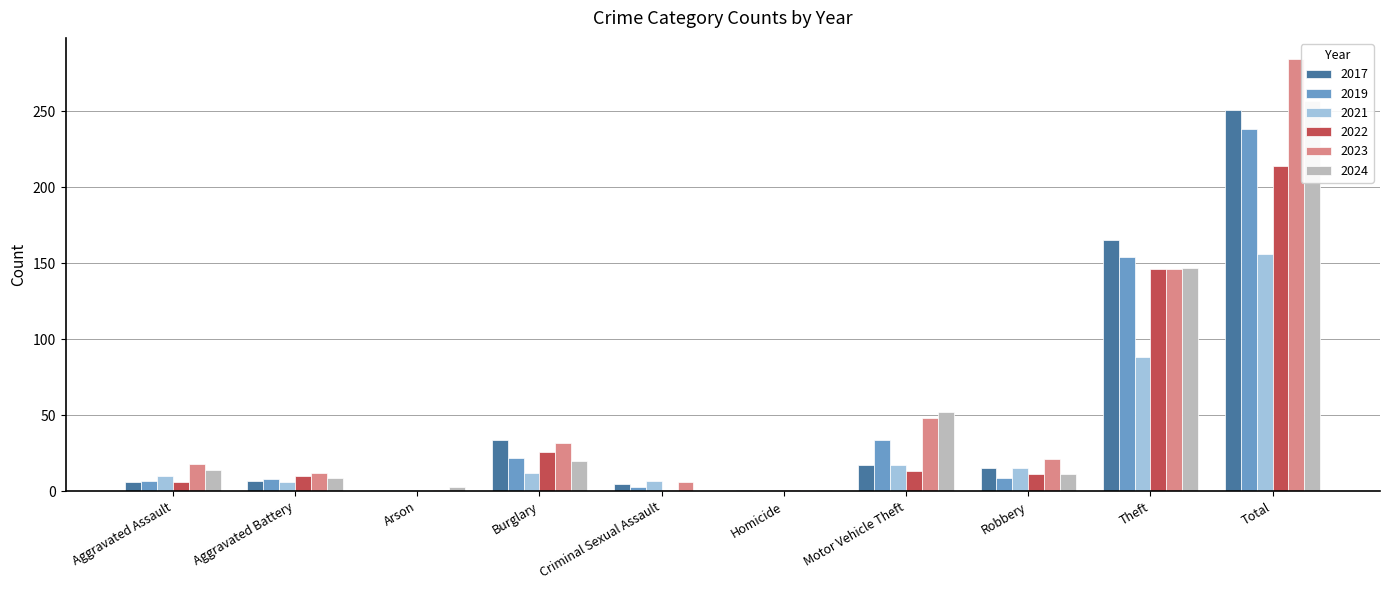

What are all the series names shown in the legend?

2017, 2019, 2021, 2023, 2024, 2022